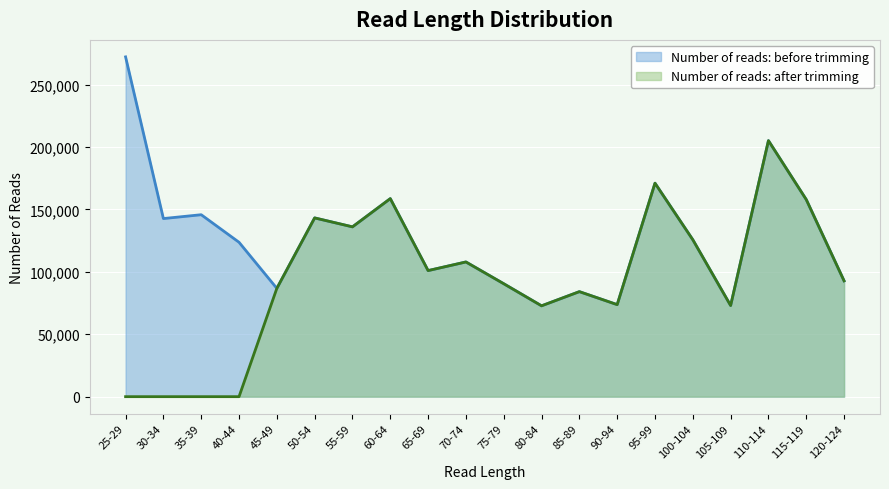

Which has a higher value, 85-89 or 25-29?

25-29